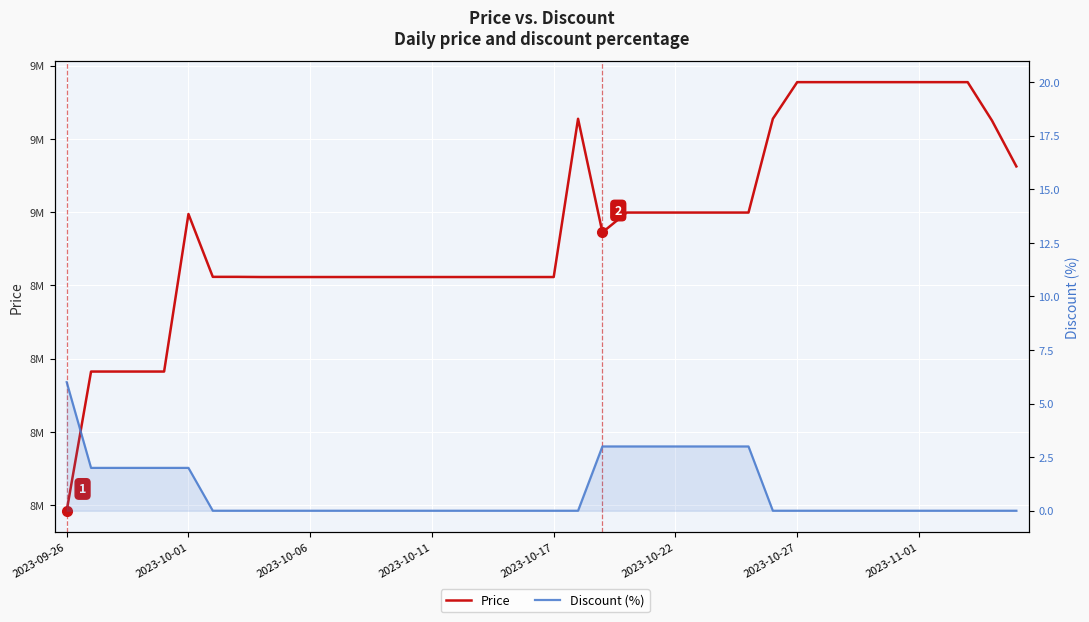

What is the maximum value for Discount (%)?

6